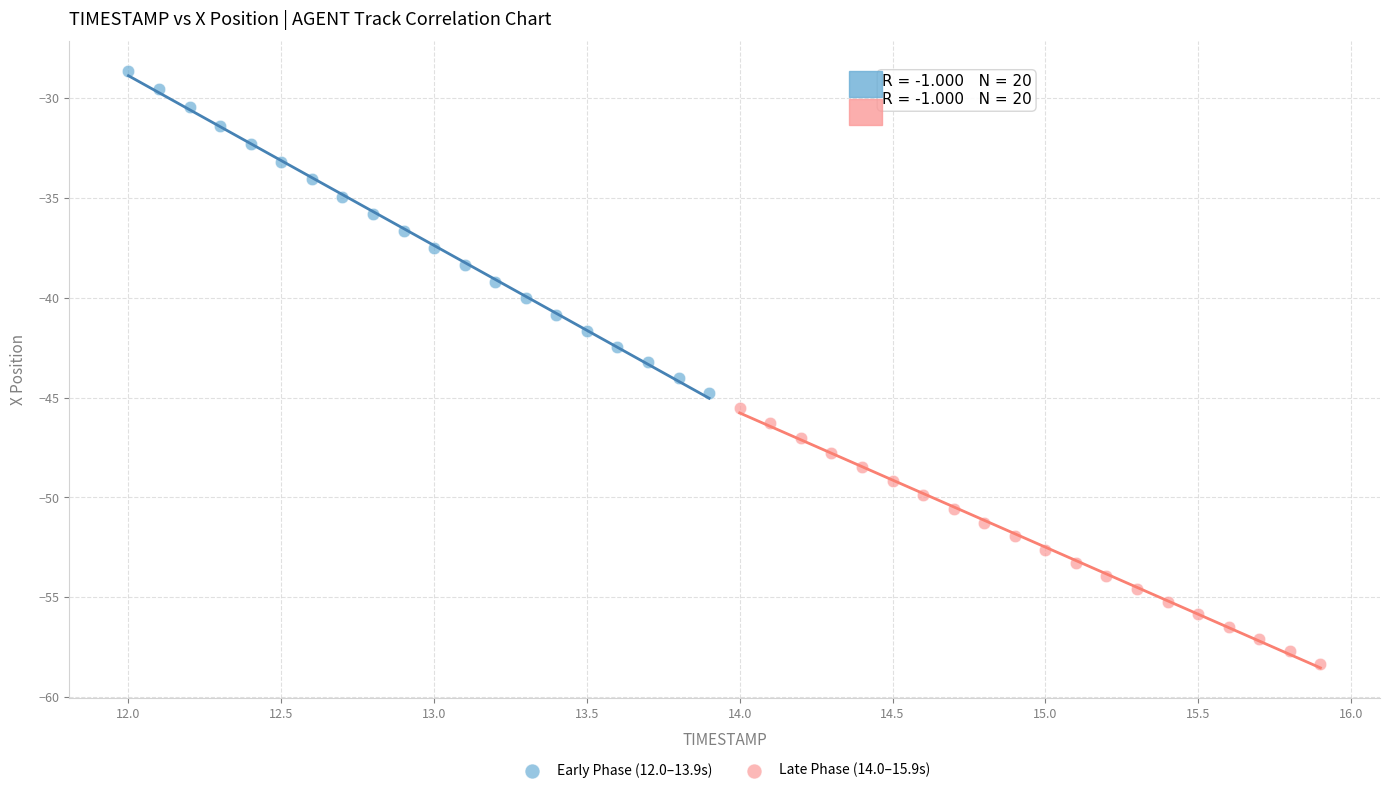

Which series contains the lowest Y value?

Late Phase (14.0–15.9s)